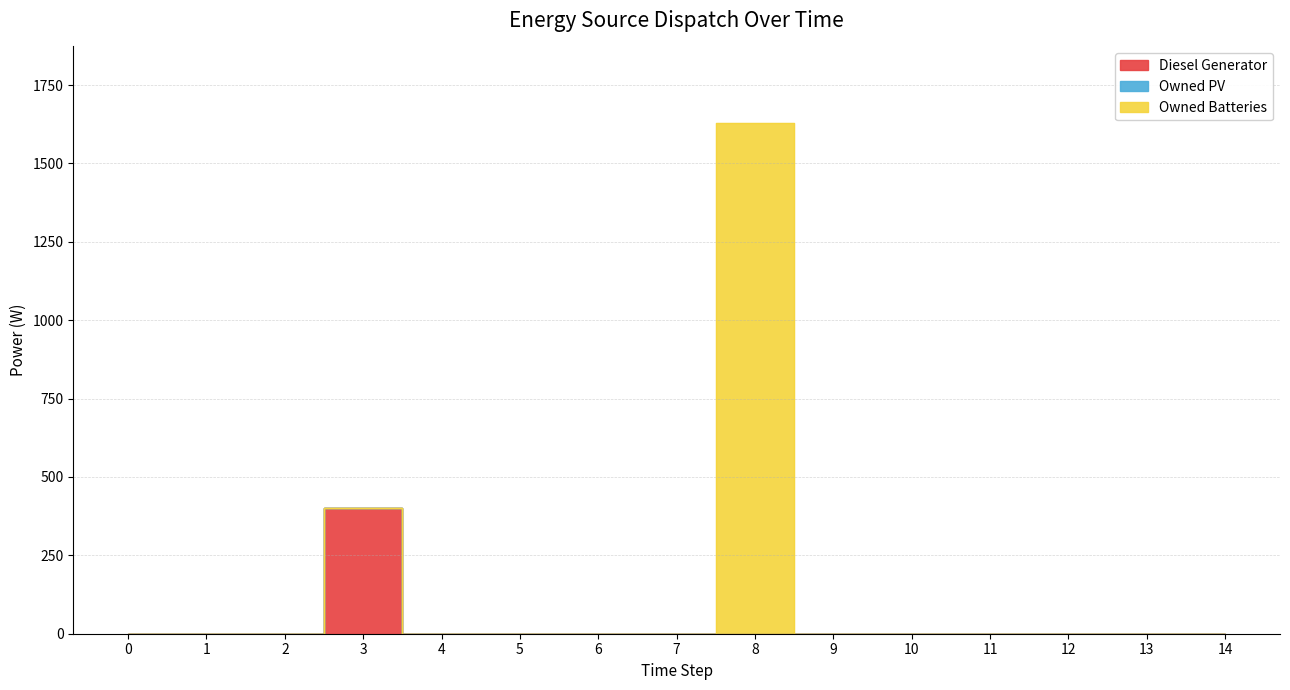

What are all the series names shown in the legend?

Diesel Generator, Owned PV, Owned Batteries